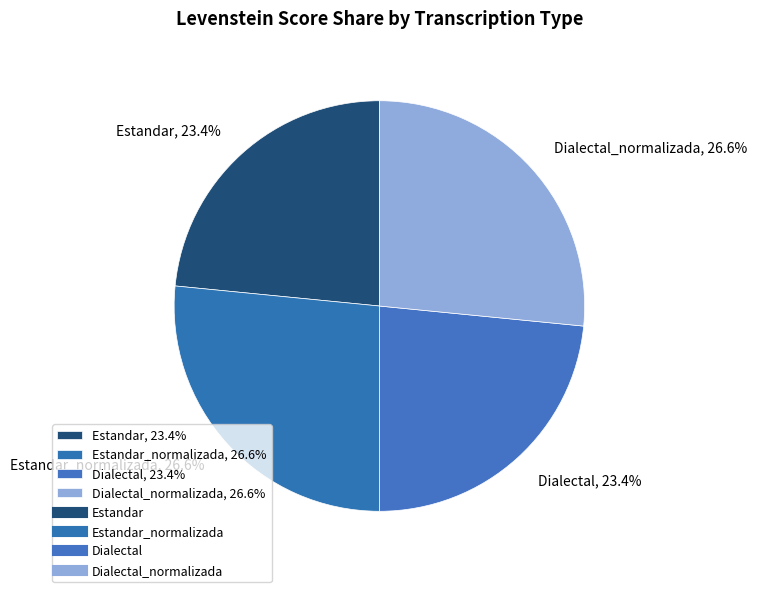

What is the ratio of the value at Dialectal_normalizada, 26.6% to the value at Estandar, 23.4%?

1.1